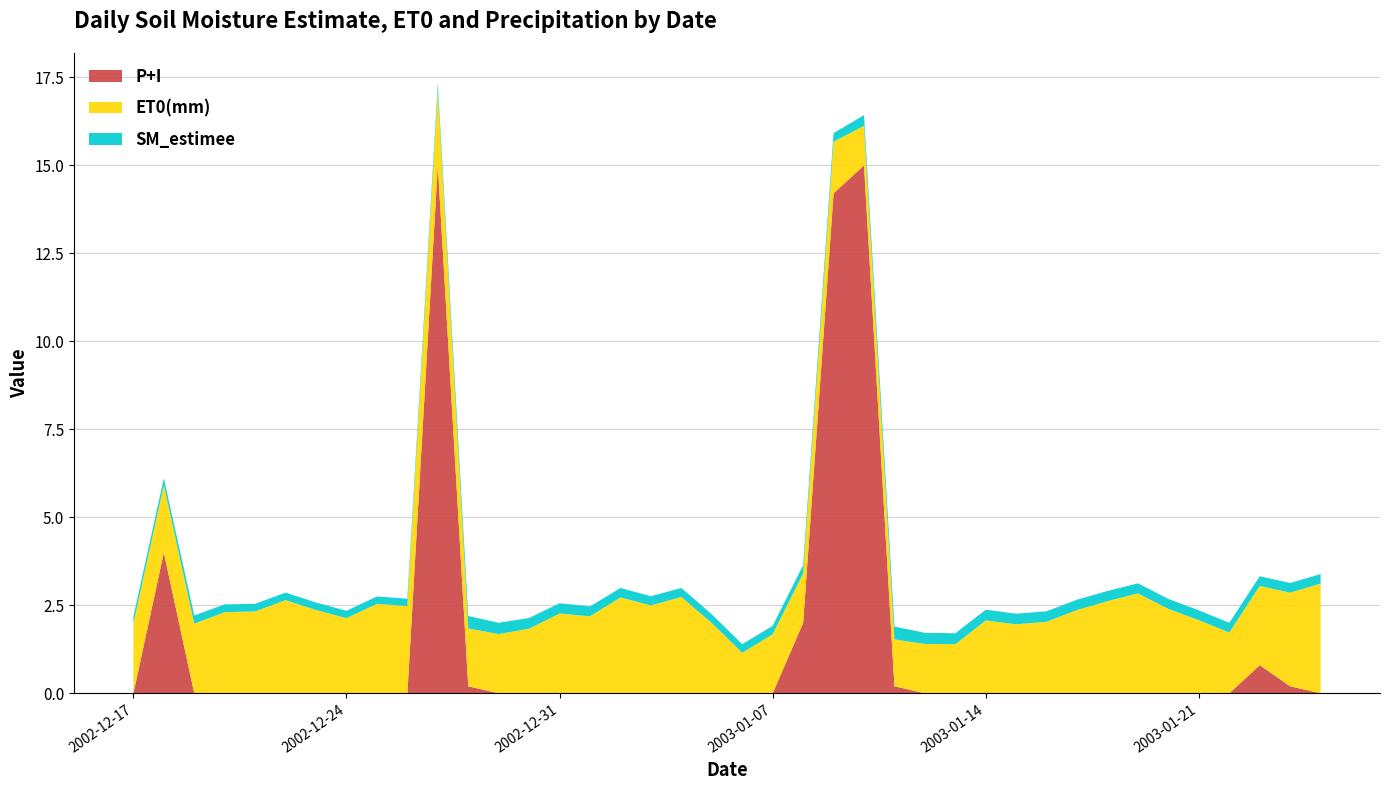

Reading left to right, what are all the values shown in this chart?

SM_estimee: 0.2	0.2	0.2	0.2	0.2	0.2	0.2	0.2	0.2	0.2	0.2	0.4	0.3	0.3	0.3	0.3	0.3	0.3	0.3	0.2	0.2	0.2	0.2	0.2	0.3	0.4	0.3	0.3	0.3	0.3	0.3	0.3	0.3	0.3	0.3	0.3	0.3	0.3	0.3	0.3
ET0(mm): 2.0	1.9	2.0	2.3	2.3	2.6	2.4	2.1	2.5	2.5	2.1	1.6	1.7	1.8	2.3	2.2	2.7	2.5	2.7	2.0	1.2	1.7	1.4	1.5	1.1	1.3	1.4	1.4	2.1	2.0	2.0	2.4	2.6	2.8	2.4	2.1	1.7	2.3	2.7	3.1
P+I: 0.0	4.0	0.0	0.0	0.0	0.0	0.0	0.0	0.0	0.0	15.0	0.2	0.0	0.0	0.0	0.0	0.0	0.0	0.0	0.0	0.0	0.0	2.0	14.2	15.0	0.2	0.0	0.0	0.0	0.0	0.0	0.0	0.0	0.0	0.0	0.0	0.0	0.8	0.2	0.0